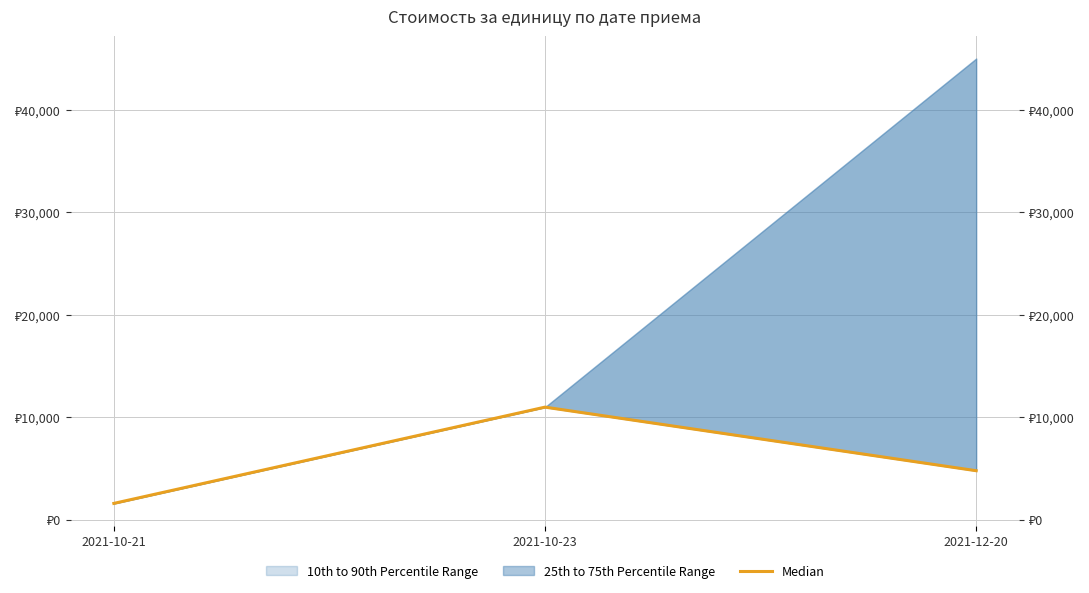

Which label corresponds to the smallest value in the chart?

2021-10-21